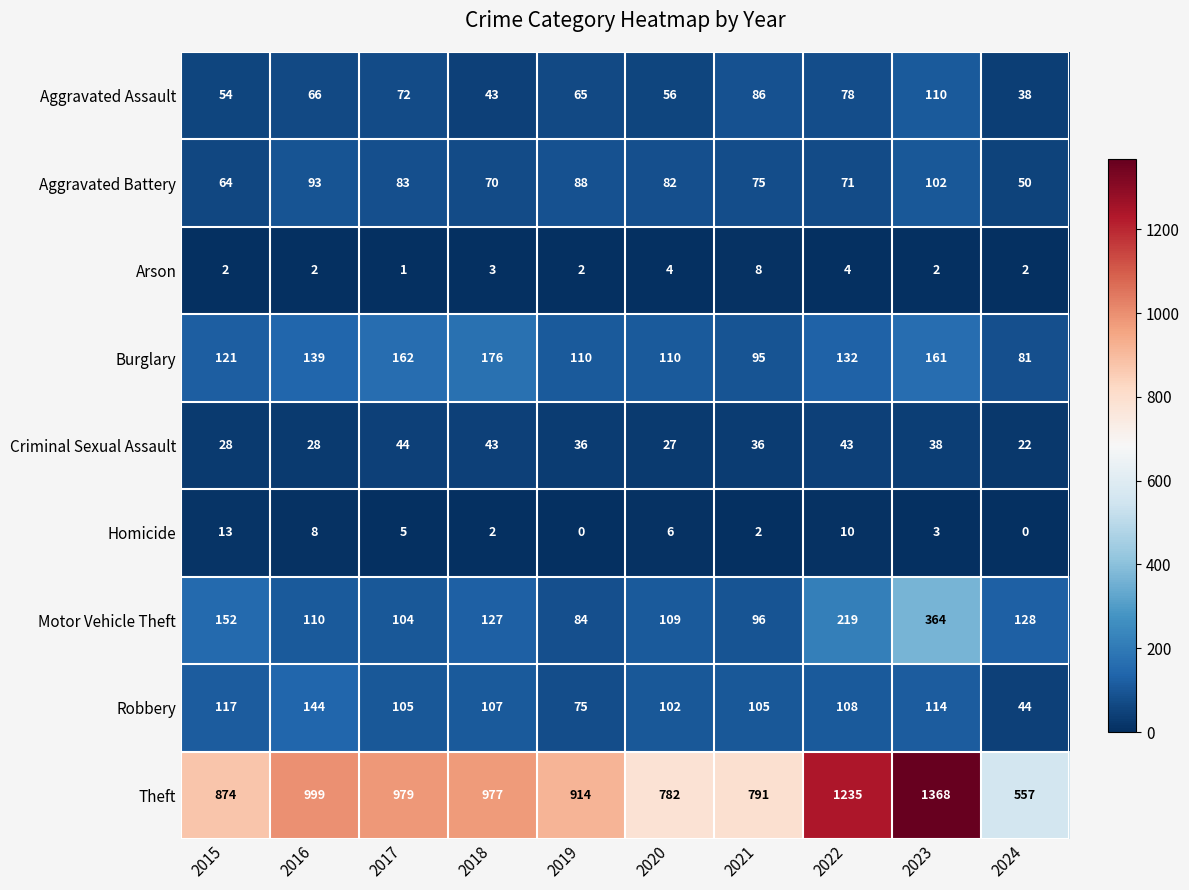

Where does the Burglary series first go above 132?

2016